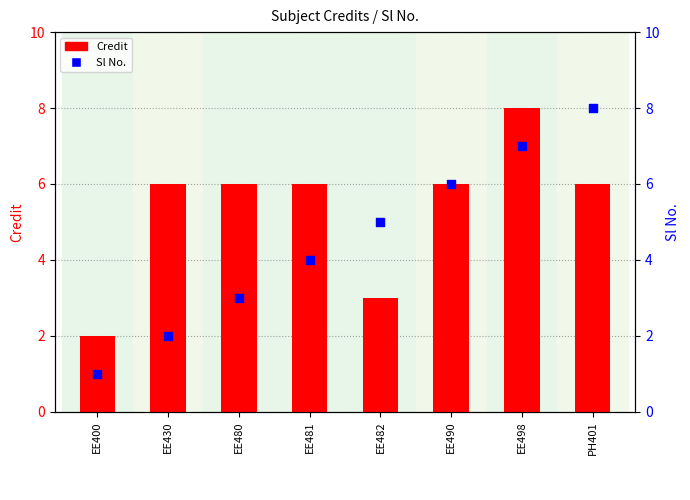

Is the value of Credit at EE482 greater than the value of Sl No. at EE482?

No